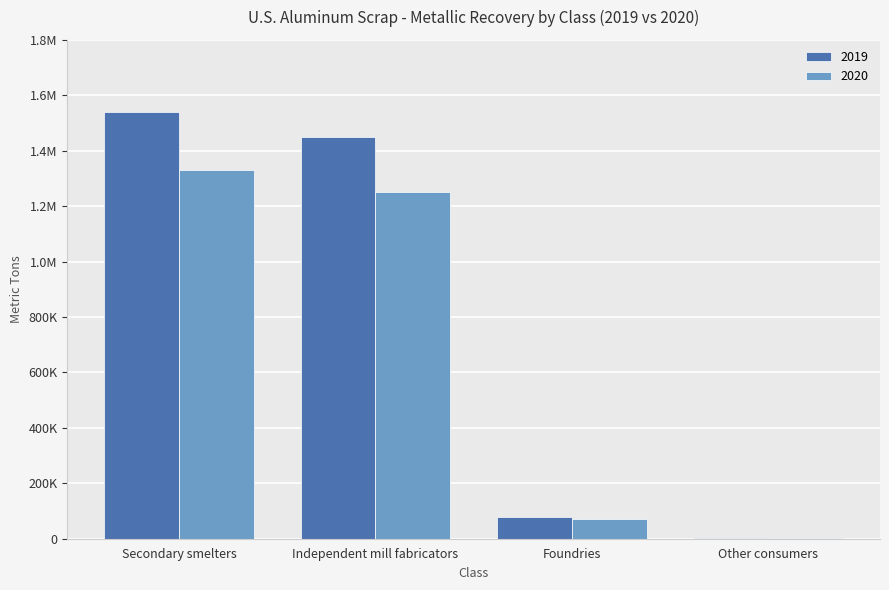

What is the minimum value shown in the chart?

2950